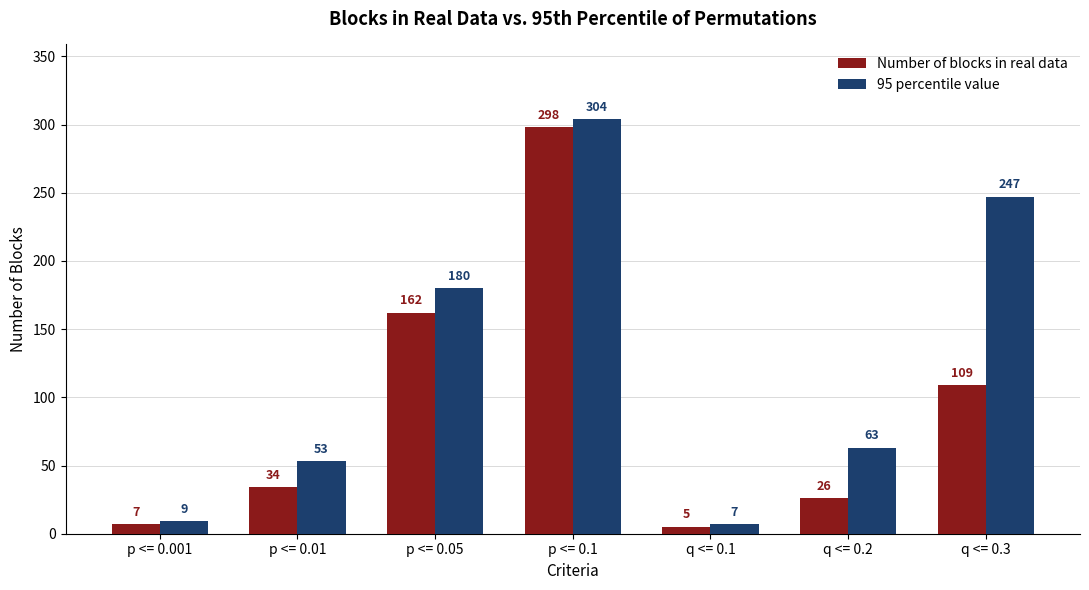

At which label does 95 percentile value reach its minimum?

q <= 0.1